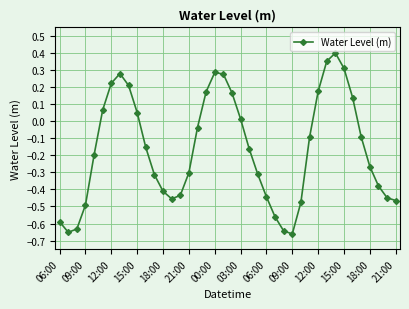

What is the difference between the second highest and minimum values?

1.0